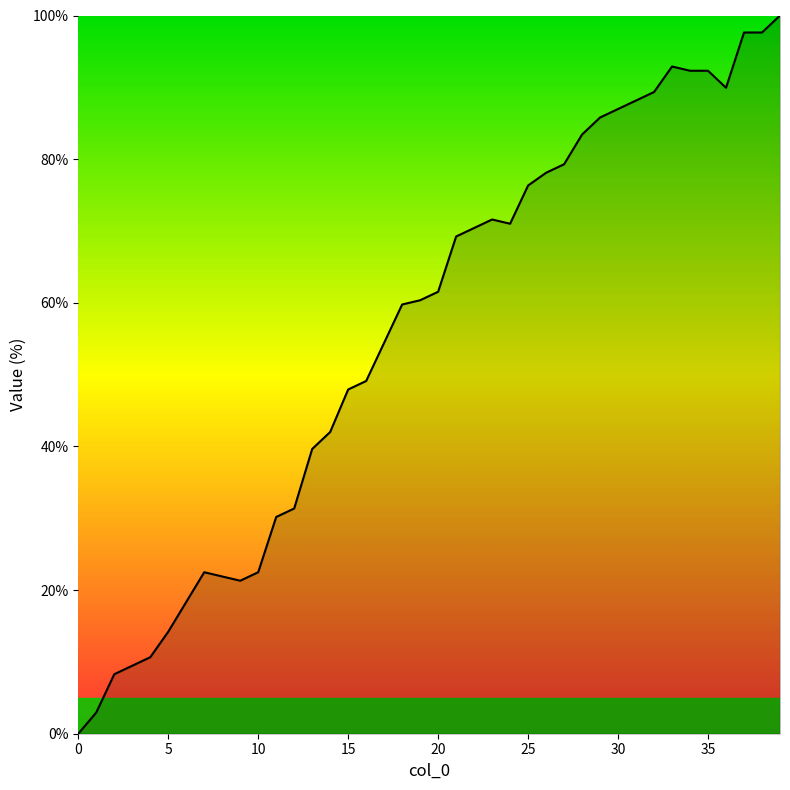

What is the difference between the maximum and minimum values?

100.0